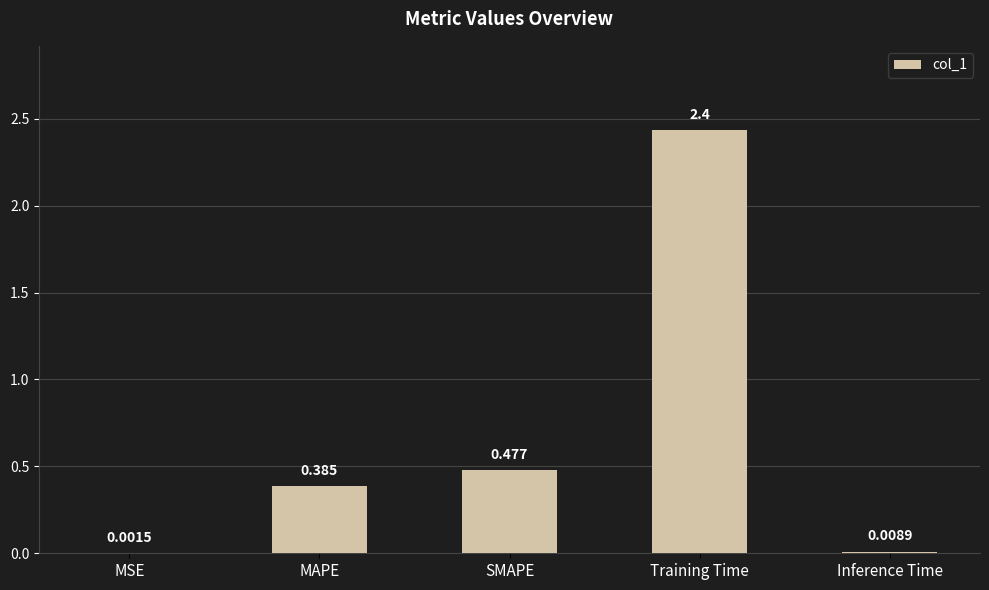

The value at SMAPE is 0.8. True or false?

False